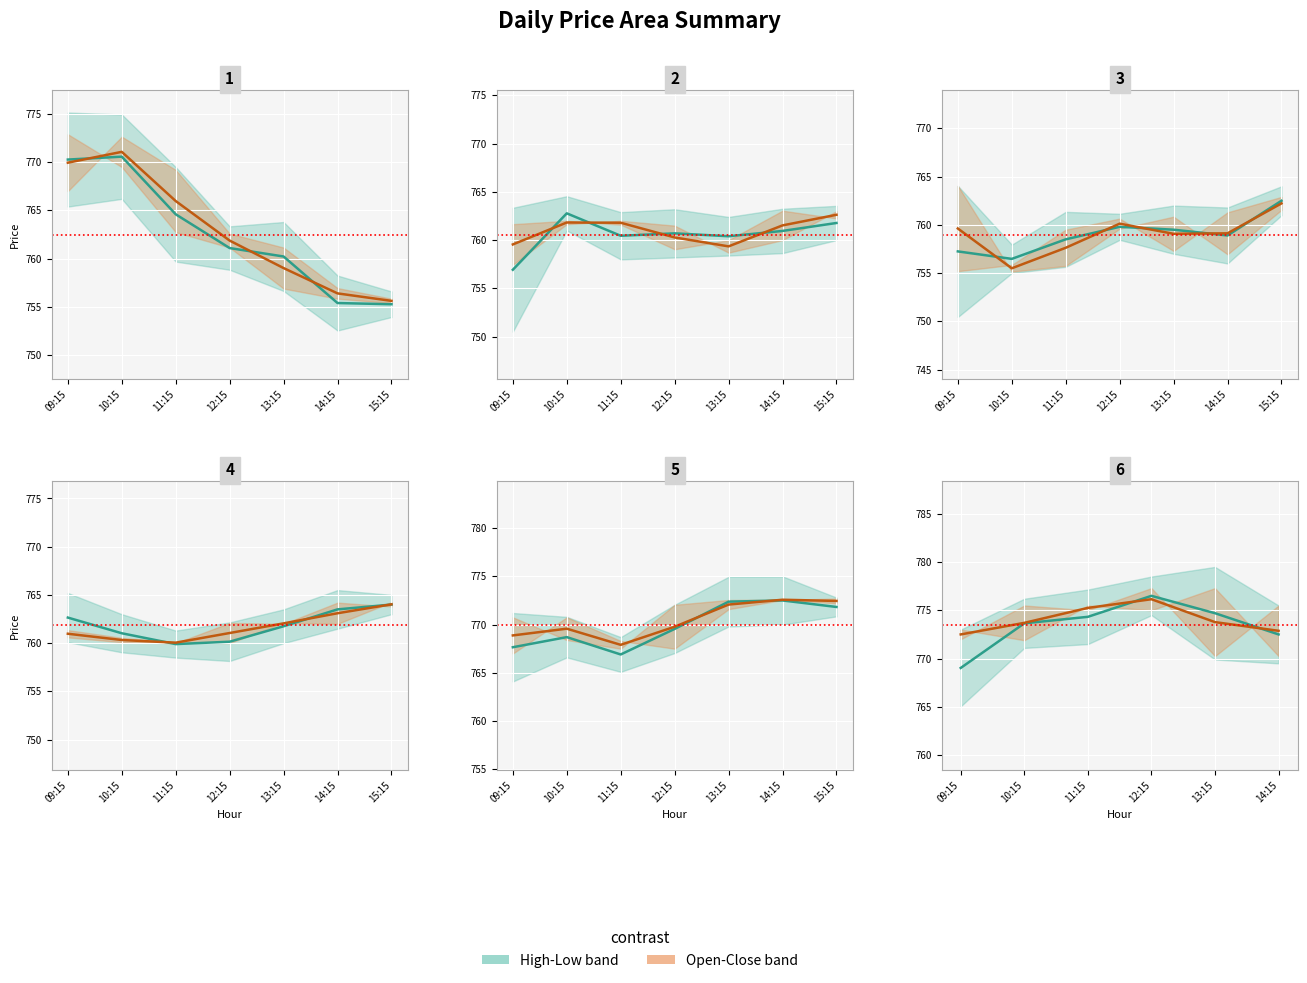

What is the label of the 3rd point from the right?

12:15